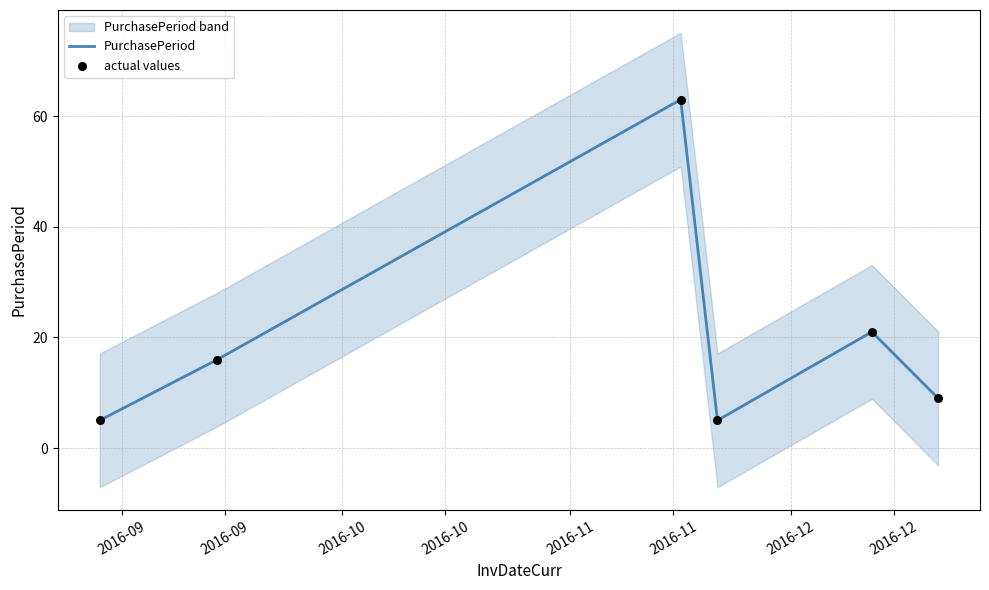

At how many categories does at least one series exceed 5?

4